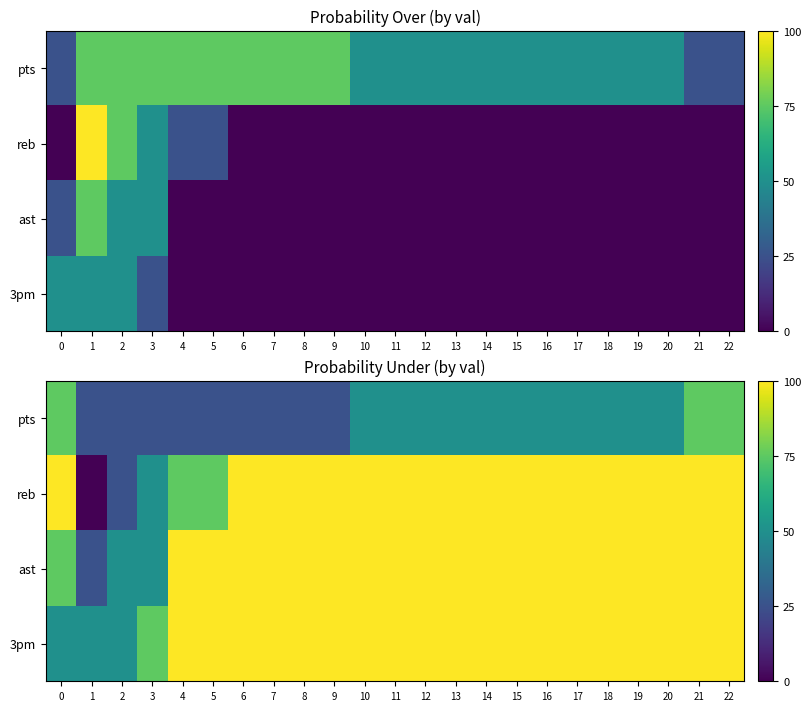

Rank the categories by pts value from highest to lowest.

0, 21, 22, 10, 11, 12, 13, 14, 15, 16, 17, 18, 19, 20, 1, 2, 3, 4, 5, 6, 7, 8, 9